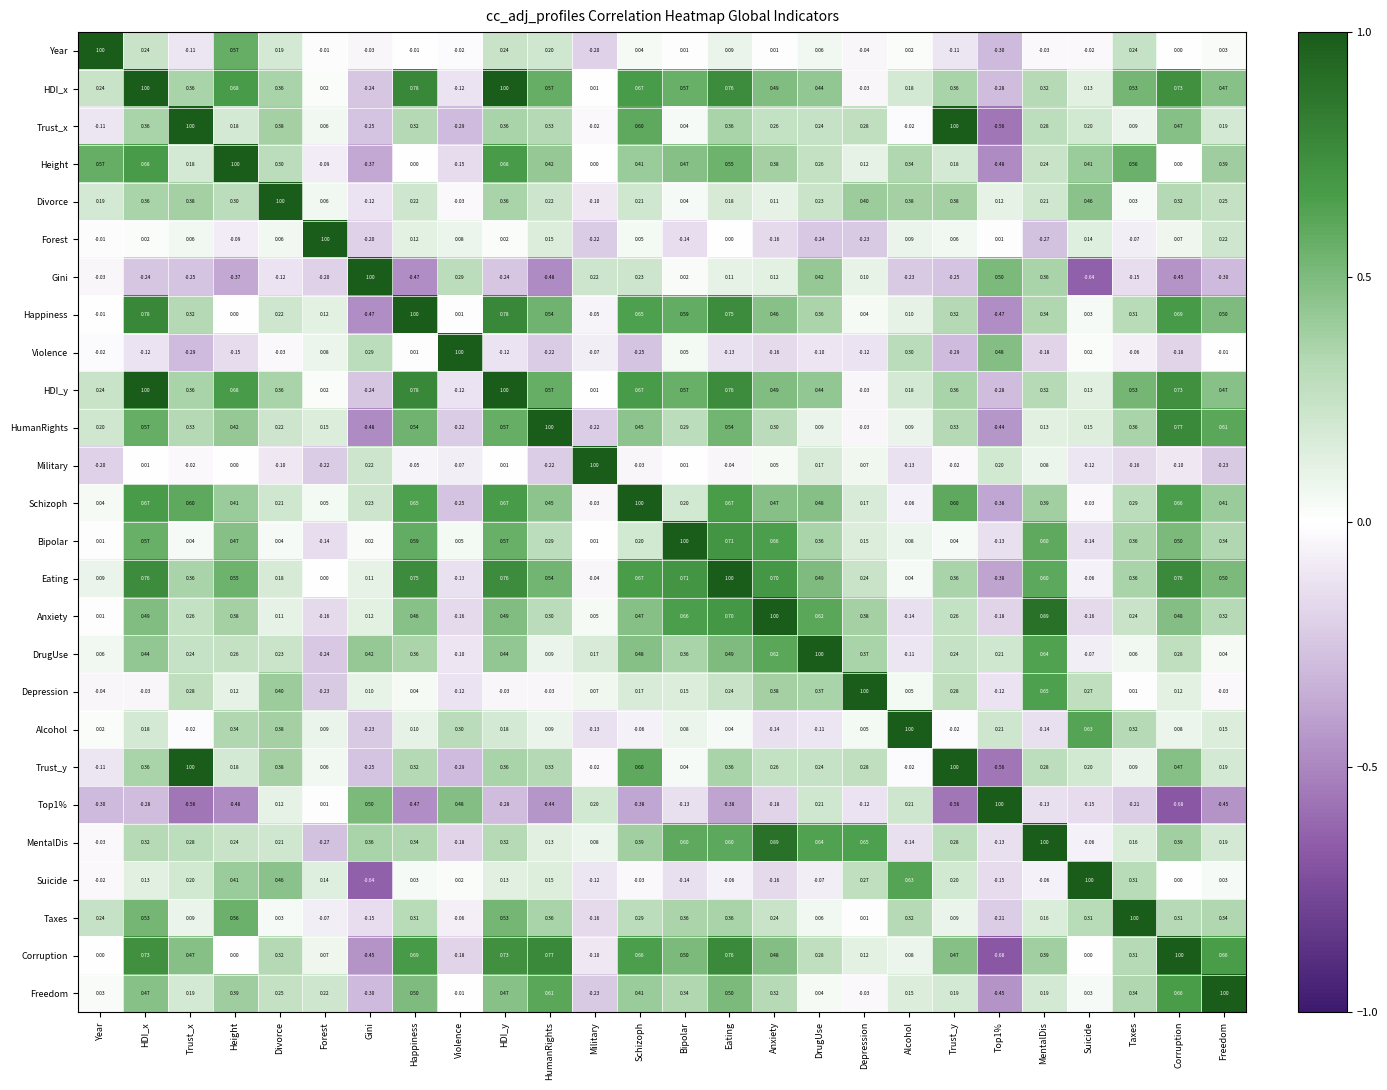

What is the maximum value shown in the chart?

1.0